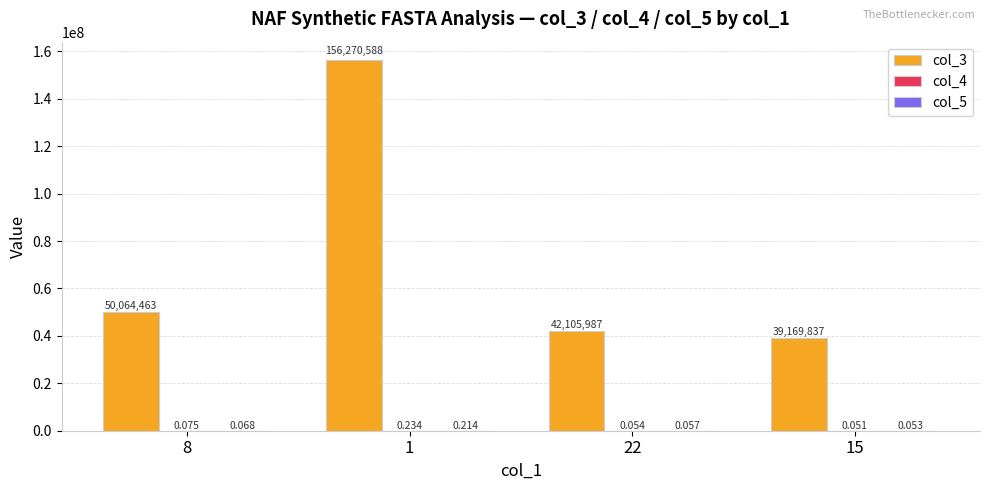

What is the difference between the maximum and second lowest values in the col_5 series?

0.2